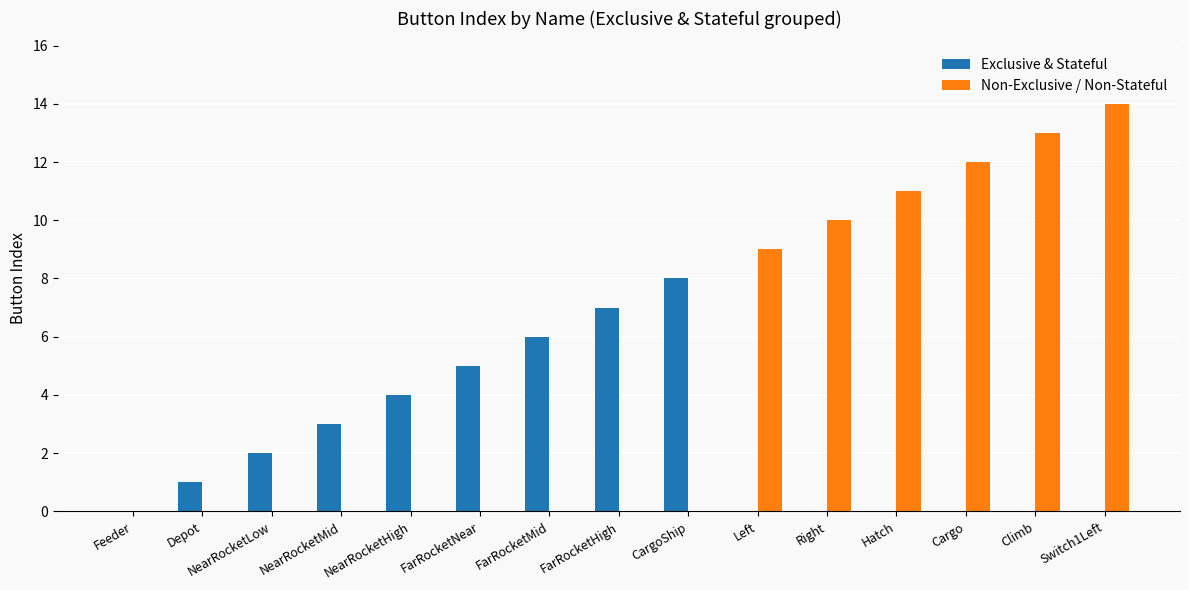

Which series changed the most between NearRocketMid and FarRocketHigh?

Exclusive & Stateful